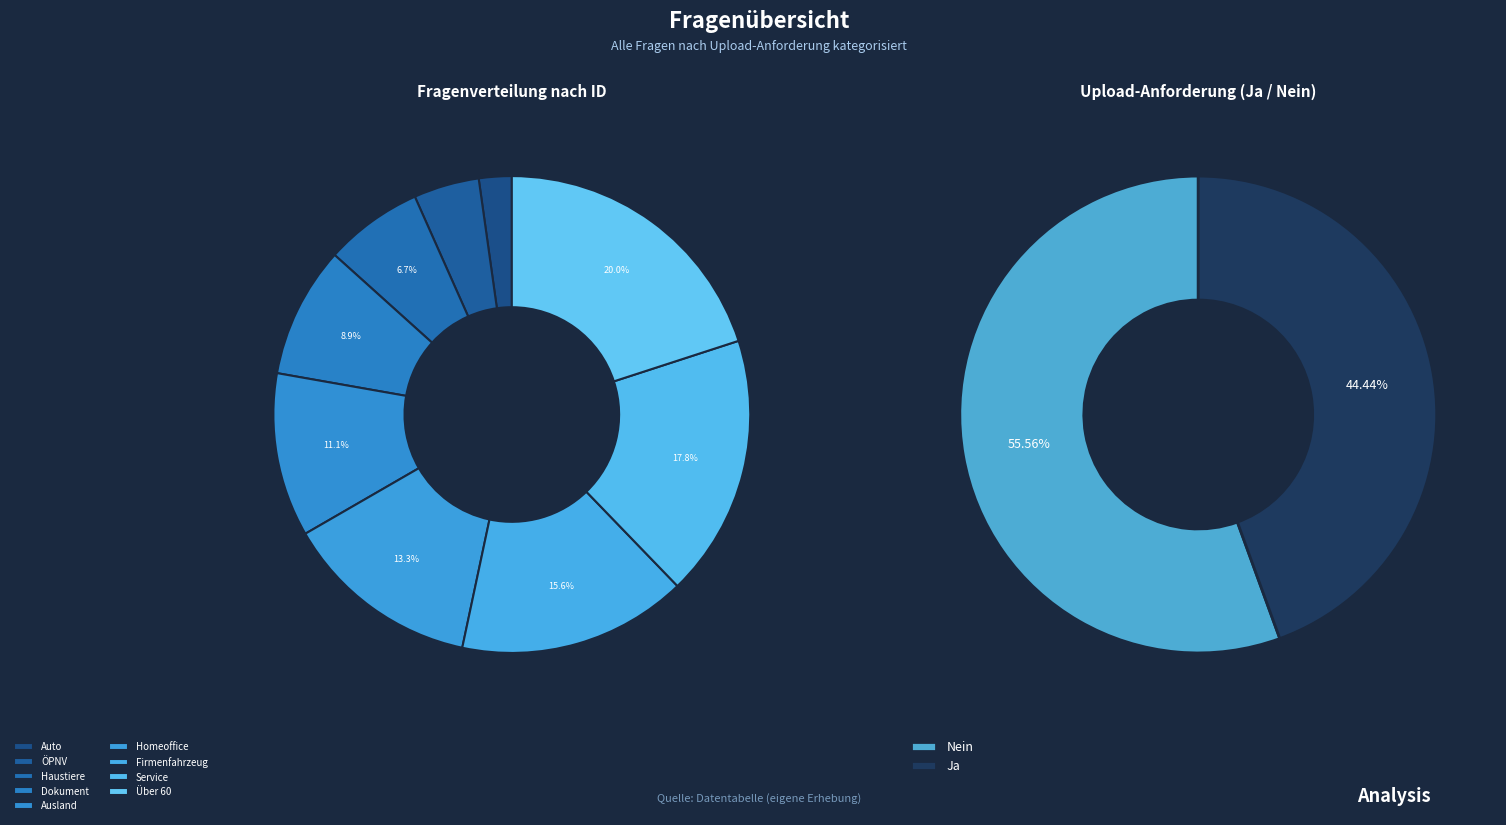

How many segments does this pie chart have?

9